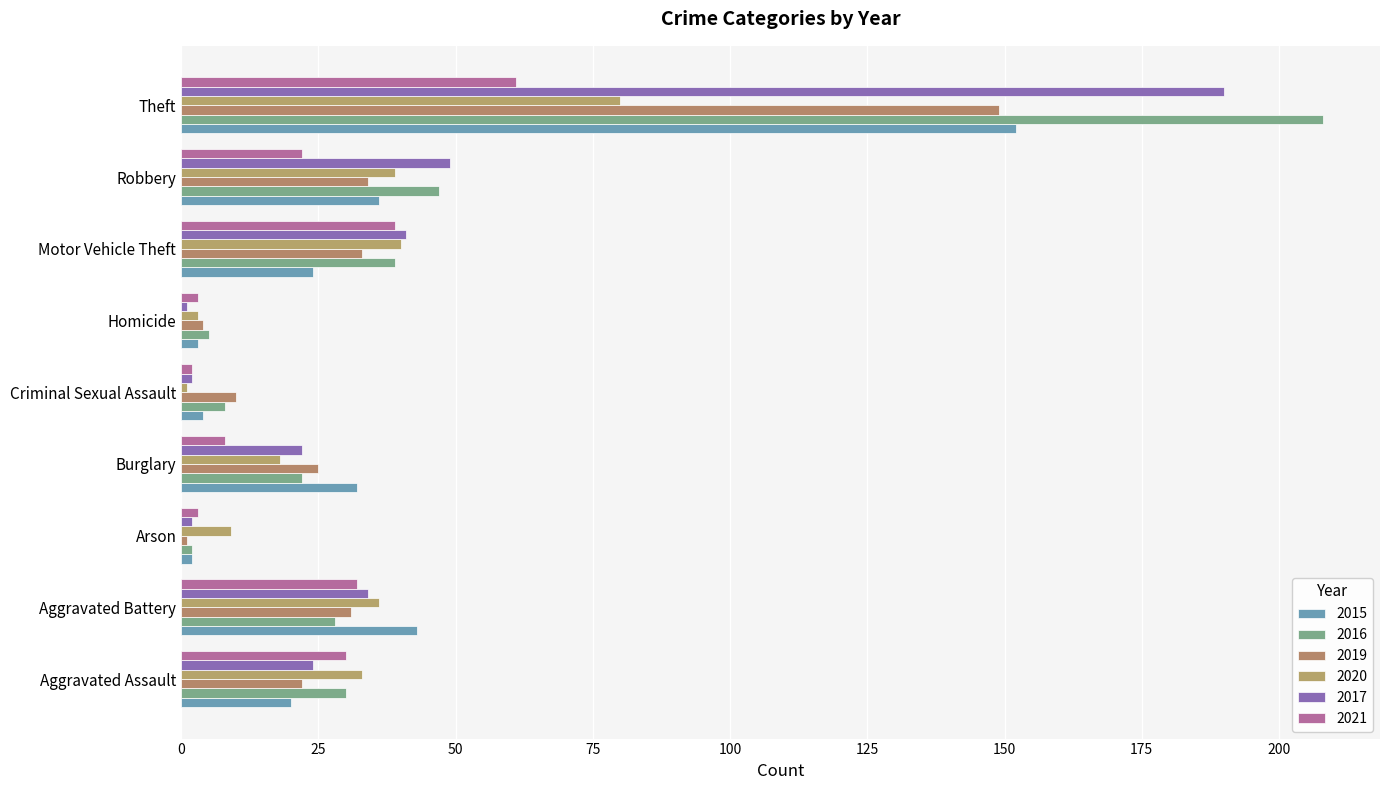

Count the number of categories in the chart.

9